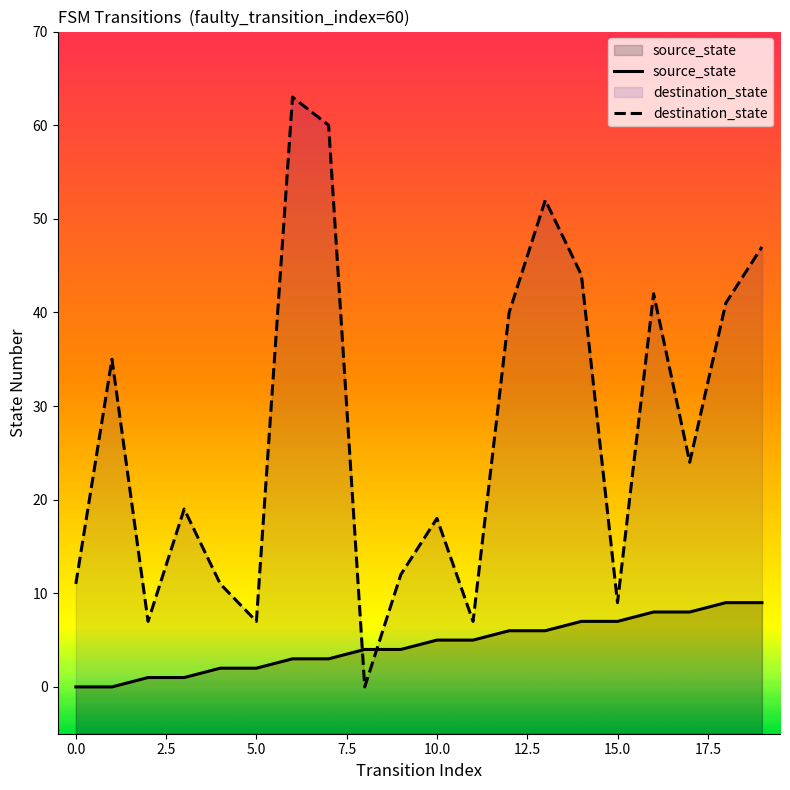

In destination_state, how many points are lower than both neighbors (excluding endpoints)?

6